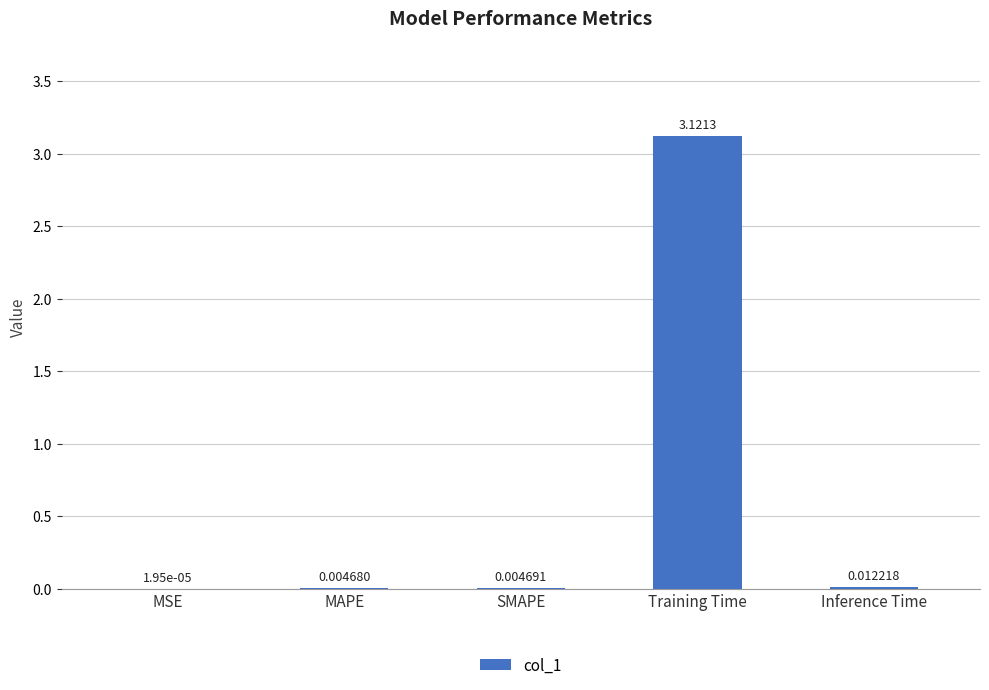

Which has a higher value, Training Time or MSE?

Training Time